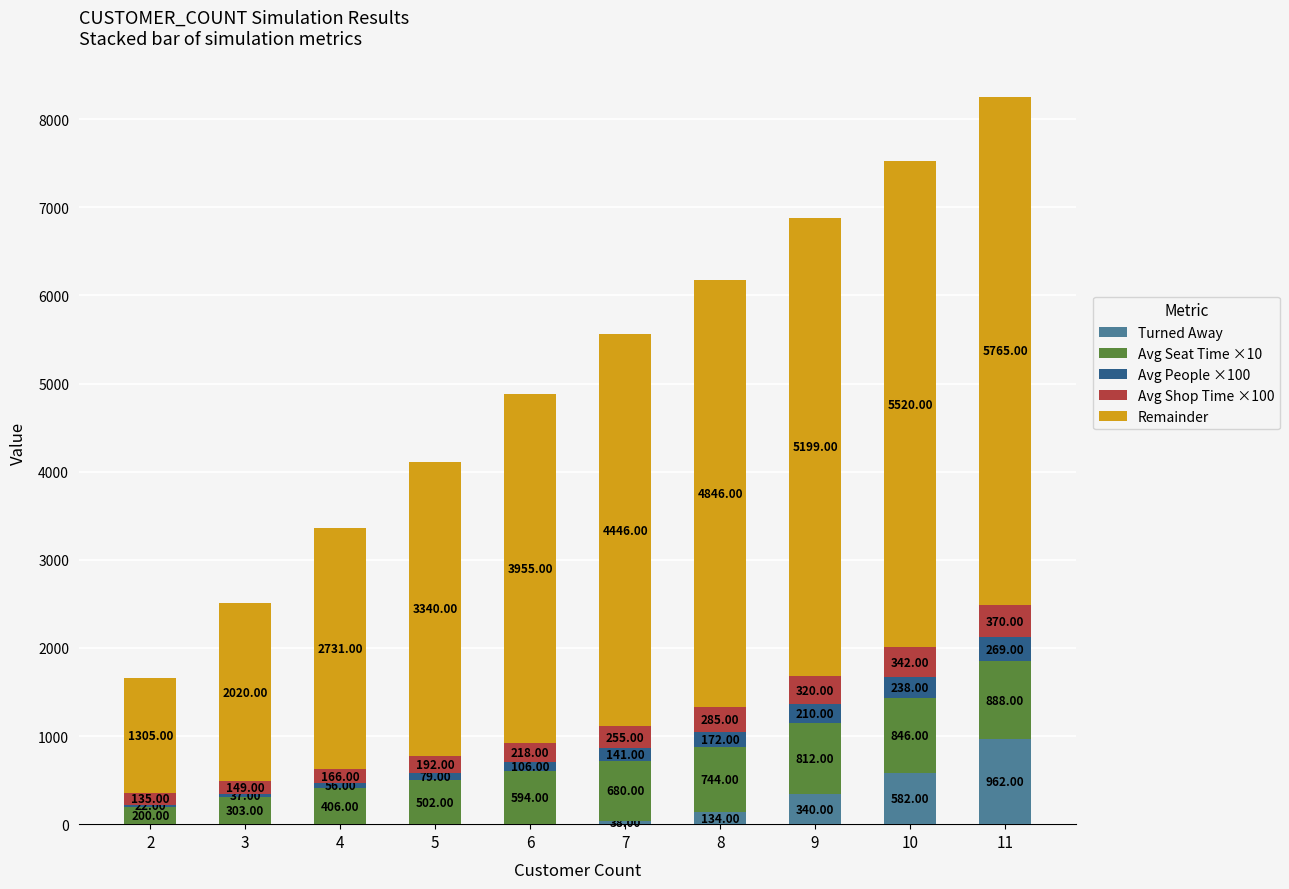

What is the total value across all series at 2?

1662